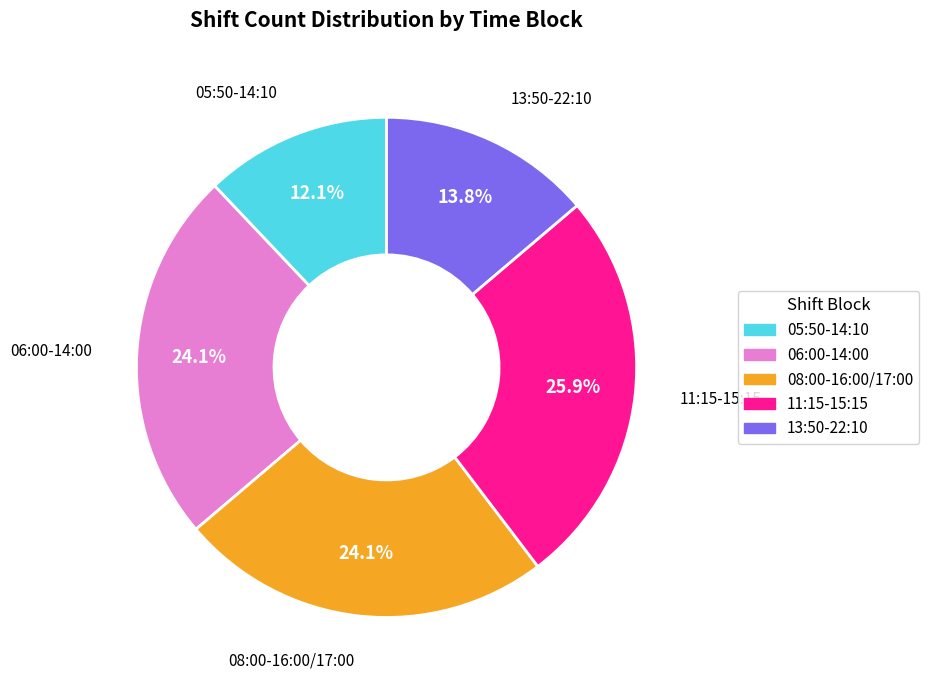

To the nearest percent, what portion does 13:50-22:10 represent?

14%